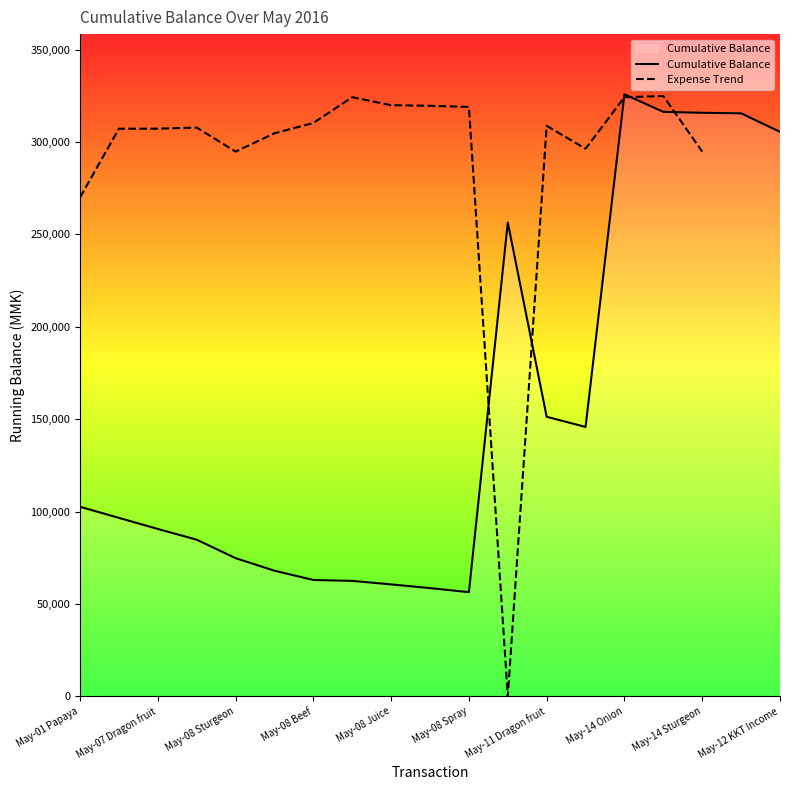

Is it true that the value at May-08 Potato is 62509?

True